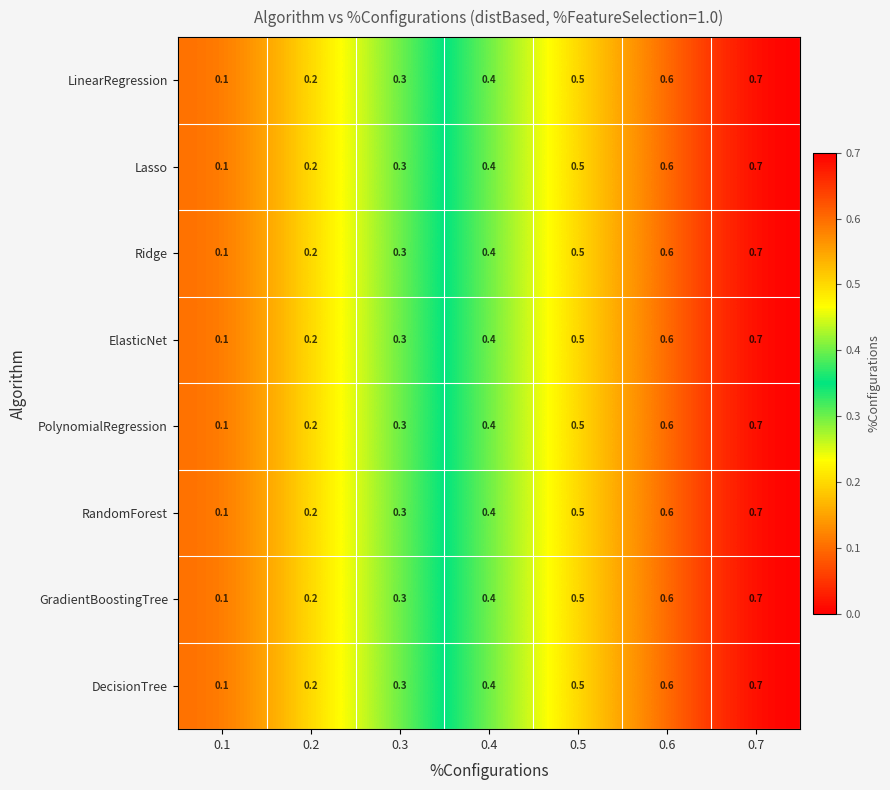

At how many categories does at least one series exceed 0?

7